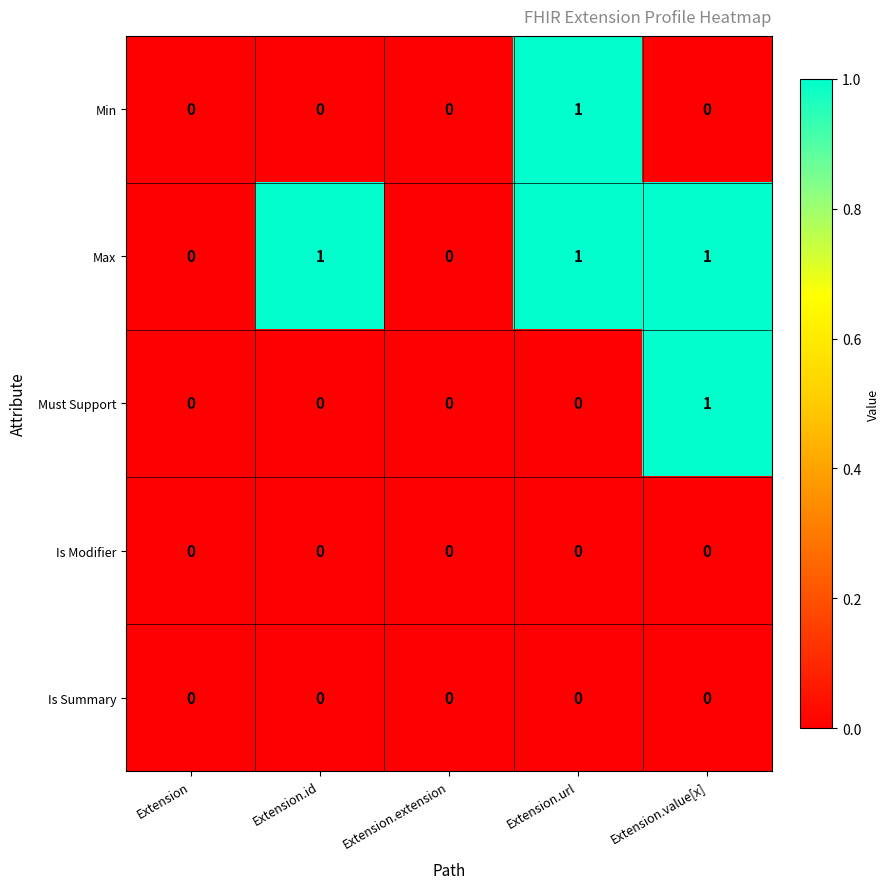

What is the maximum value shown in the chart?

1